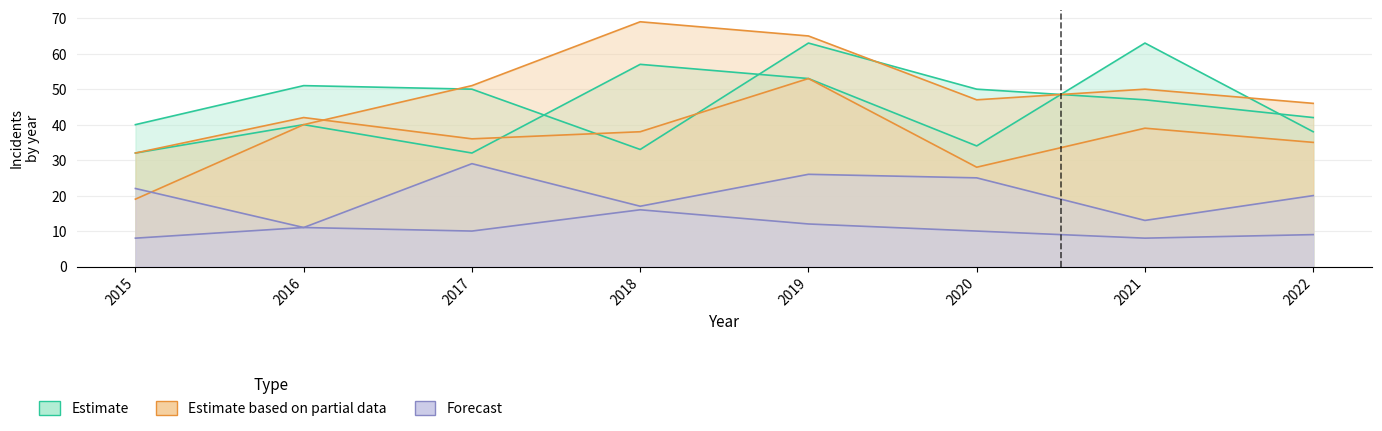

Between 2021 and 2022, which is larger?

2021